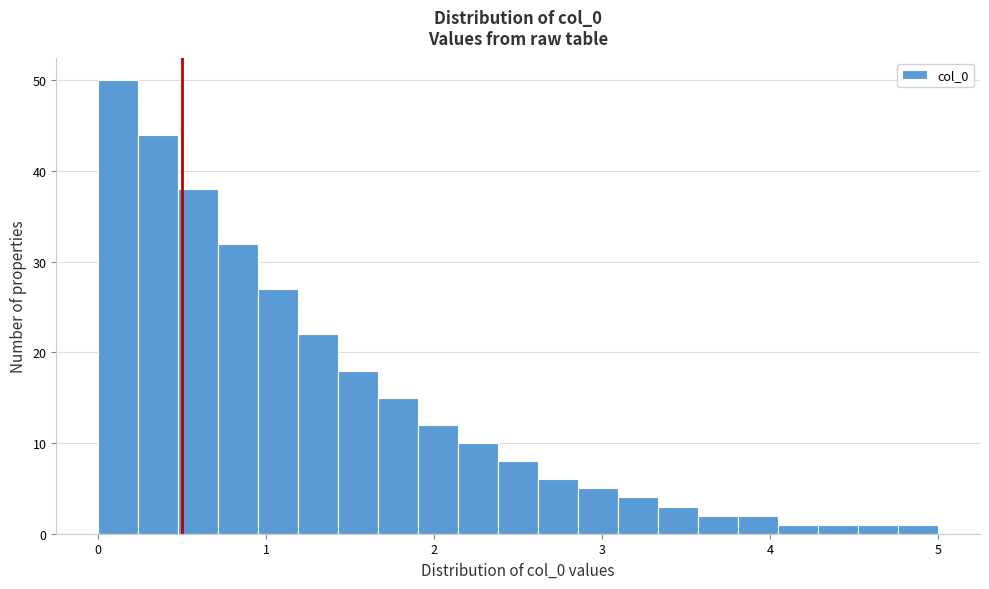

Read against the x-axis, roughly where is the centre of the tallest bar?

0.1